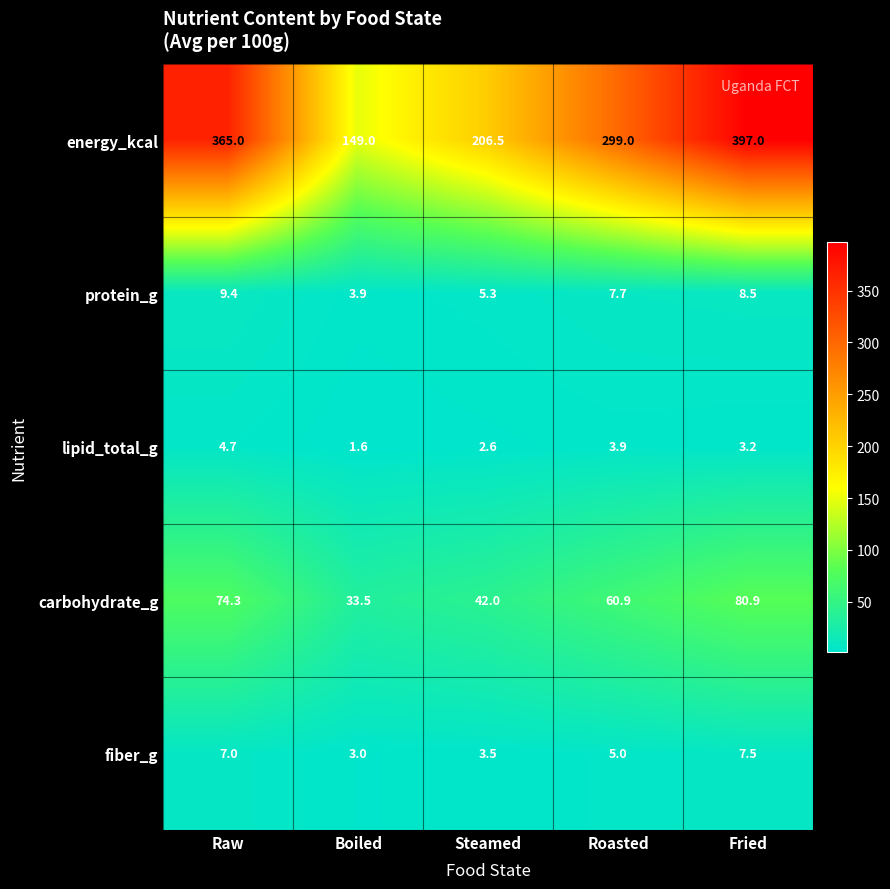

At how many categories does at least one series exceed 161?

4